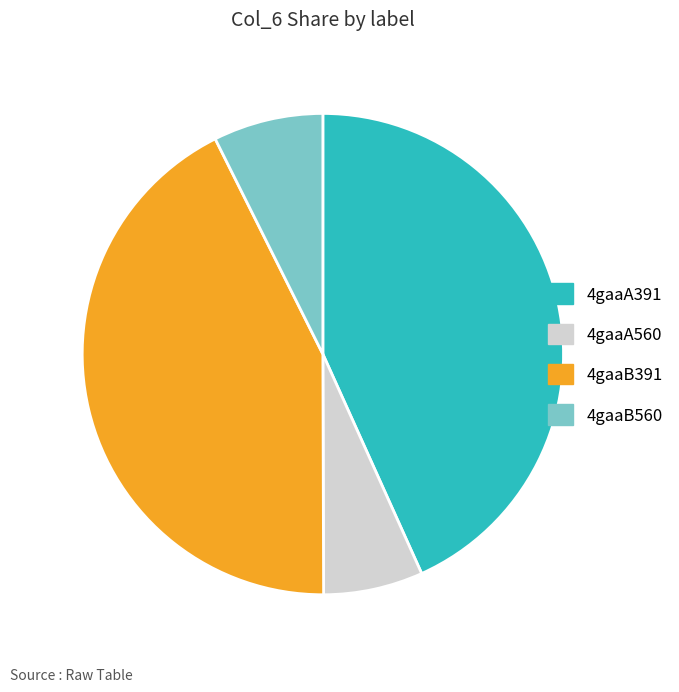

Does any single category account for the majority?

No